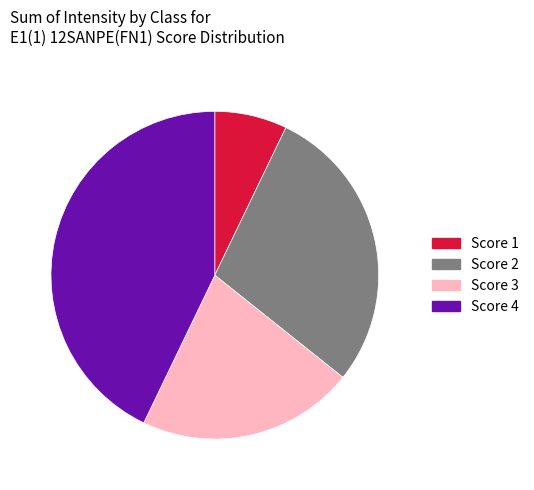

True or false: Score 3 accounts for 31% of the total.

False